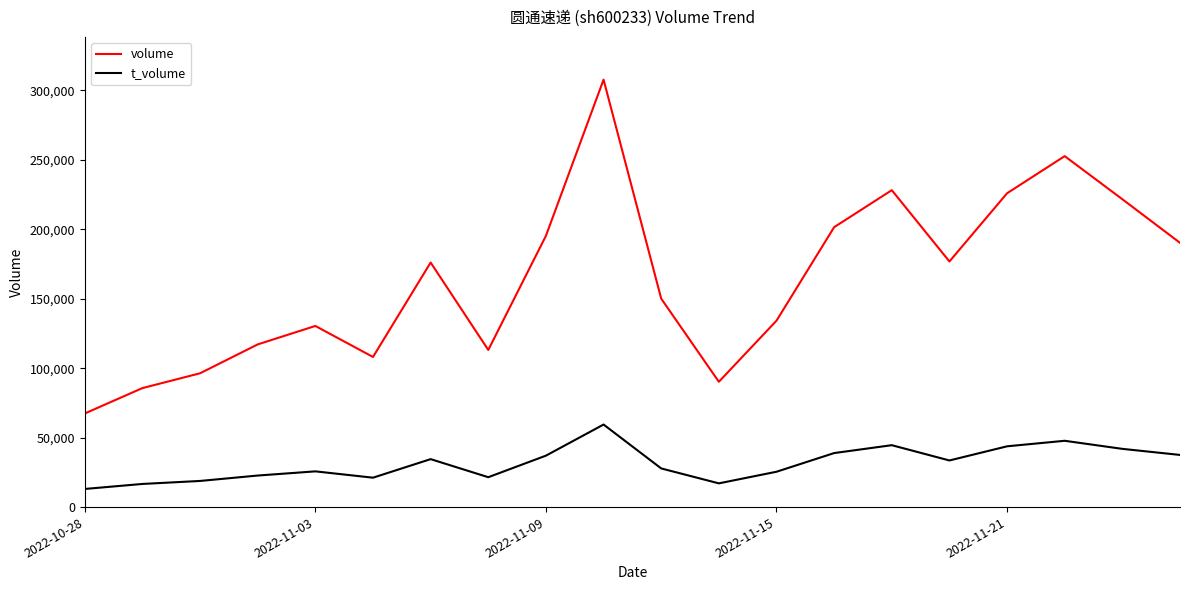

Count the number of categories in the chart.

20